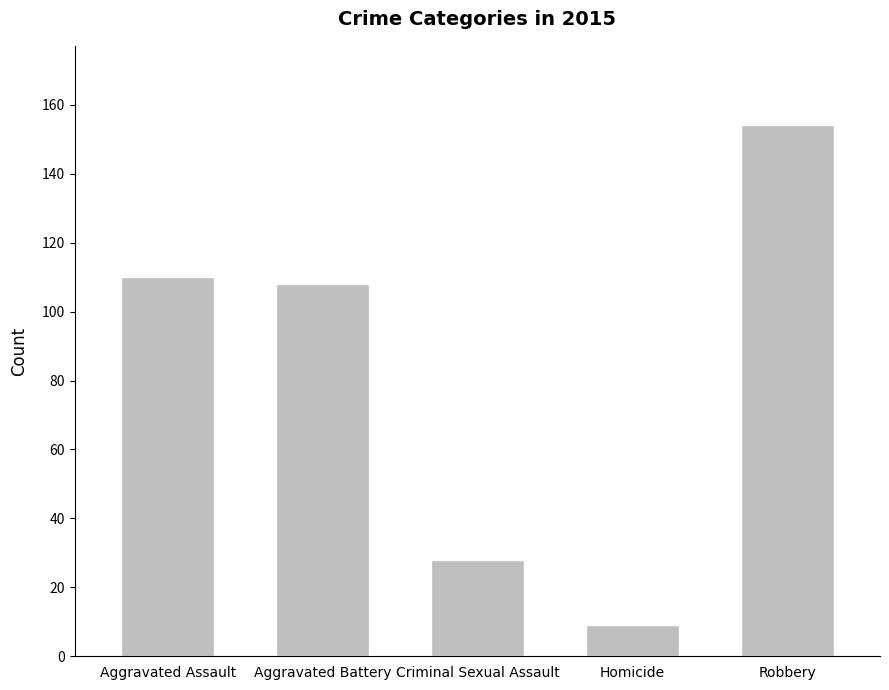

Rank the categories by value from highest to lowest.

Robbery, Aggravated Assault, Aggravated Battery, Criminal Sexual Assault, Homicide